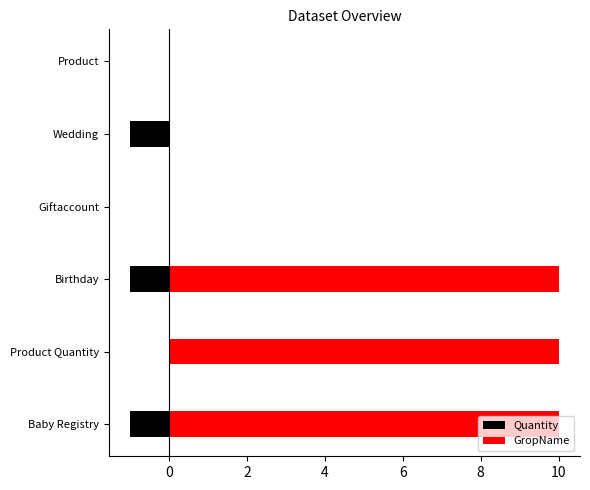

What is the difference between the maximum and second lowest values in the GropName series?

10